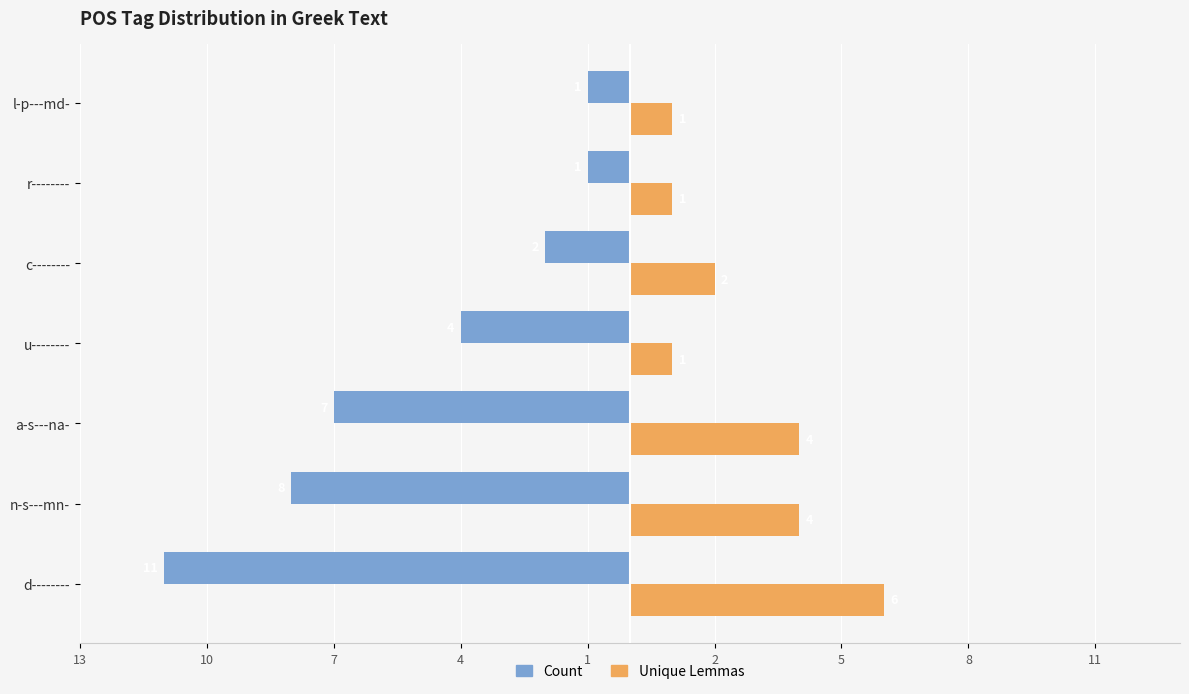

What are all the series names shown in the legend?

Count, Unique Lemmas